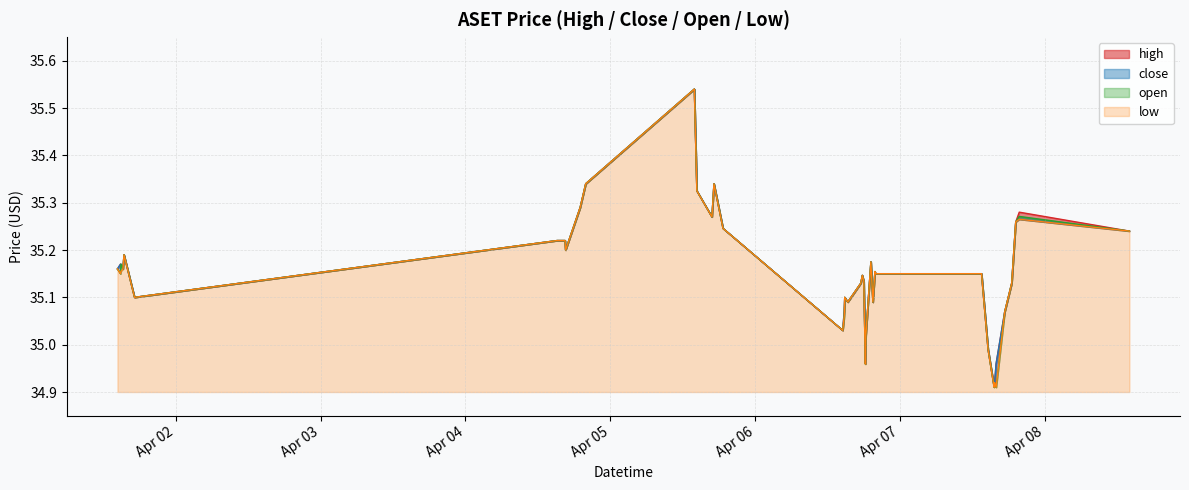

Rank the categories by open value from highest to lowest.

2022-04-05 13:55:00, 2022-04-04 19:55:00, 2022-04-05 17:10:00, 2022-04-05 14:20:00, 2022-04-04 19:00:00, 2022-04-07 19:45:00, 2022-04-05 16:50:00, 2022-04-07 19:10:00, 2022-04-05 18:40:00, 2022-04-08 14:00:00, 2022-04-04 15:10:00, 2022-04-04 16:15:00, 2022-04-04 16:30:00, 2022-04-04 16:35:00, 2022-04-01 15:25:00, 2022-04-06 19:10:00, 2022-04-01 14:55:00, 2022-04-01 14:20:00, 2022-04-01 15:15:00, 2022-04-06 19:50:00, 2022-04-01 14:50:00, 2022-04-06 19:55:00, 2022-04-07 13:30:00, 2022-04-06 17:45:00, 2022-04-06 18:00:00, 2022-04-06 17:30:00, 2022-04-07 18:30:00, 2022-04-01 17:10:00, 2022-04-06 14:50:00, 2022-04-06 15:20:00, 2022-04-06 19:30:00, 2022-04-07 17:20:00, 2022-04-06 14:45:00, 2022-04-06 14:30:00, 2022-04-06 18:20:00, 2022-04-07 14:35:00, 2022-04-06 18:15:00, 2022-04-07 15:40:00, 2022-04-07 15:35:00, 2022-04-07 15:55:00